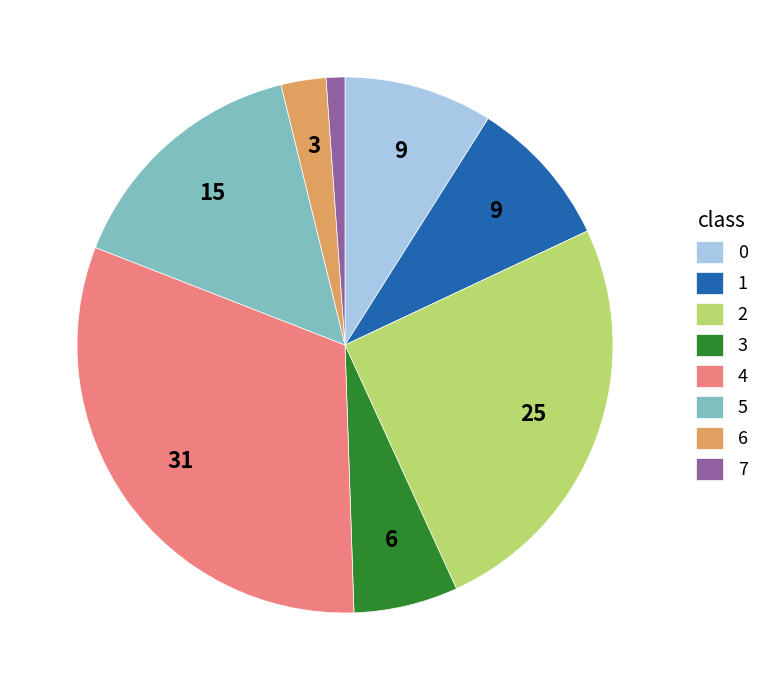

Do 6 and 3 together represent more than half of the pie?

No